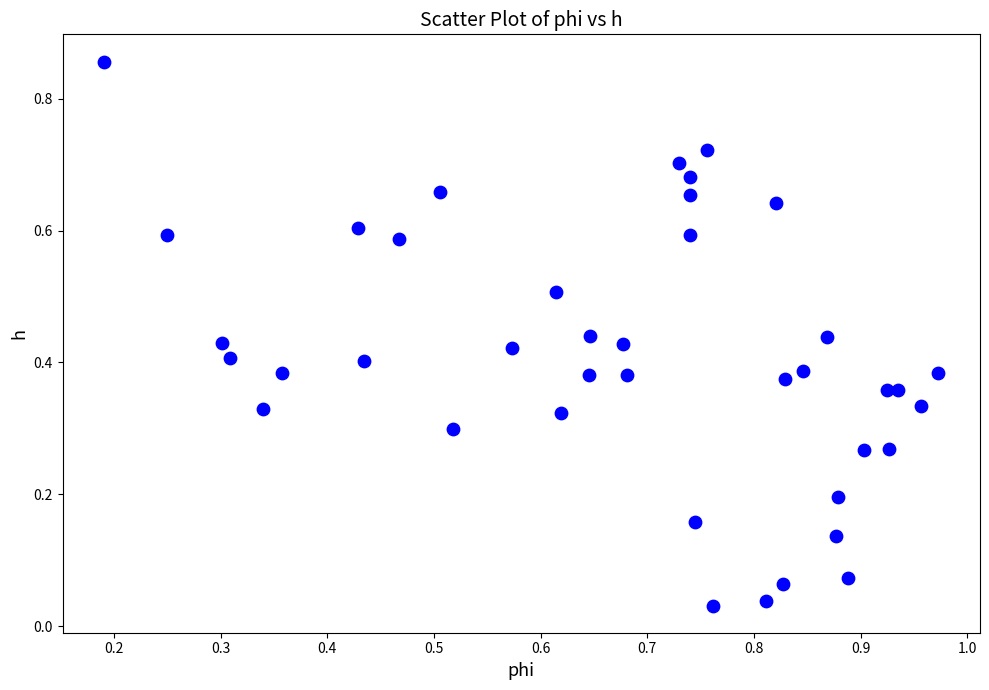

What is the range of Y values (max minus min)?

0.8